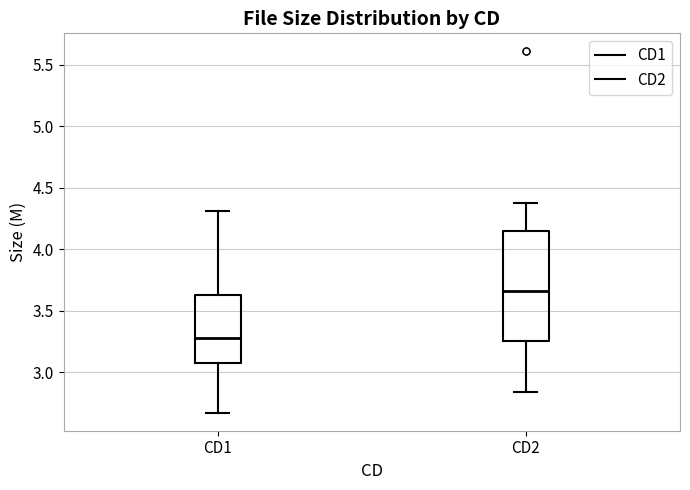

Reading left to right, transcribe this box plot: for each box, give where its median line is, the range the box spans, and where its two whiskers end, as read against the y-axis. The values are not printed on the chart, so give them approximately, as read against the axis.

CD1: median 3.30, box 3.10 to 3.65, whiskers 2.65 to 4.30
CD2: median 3.65, box 3.25 to 4.15, whiskers 2.85 to 4.40